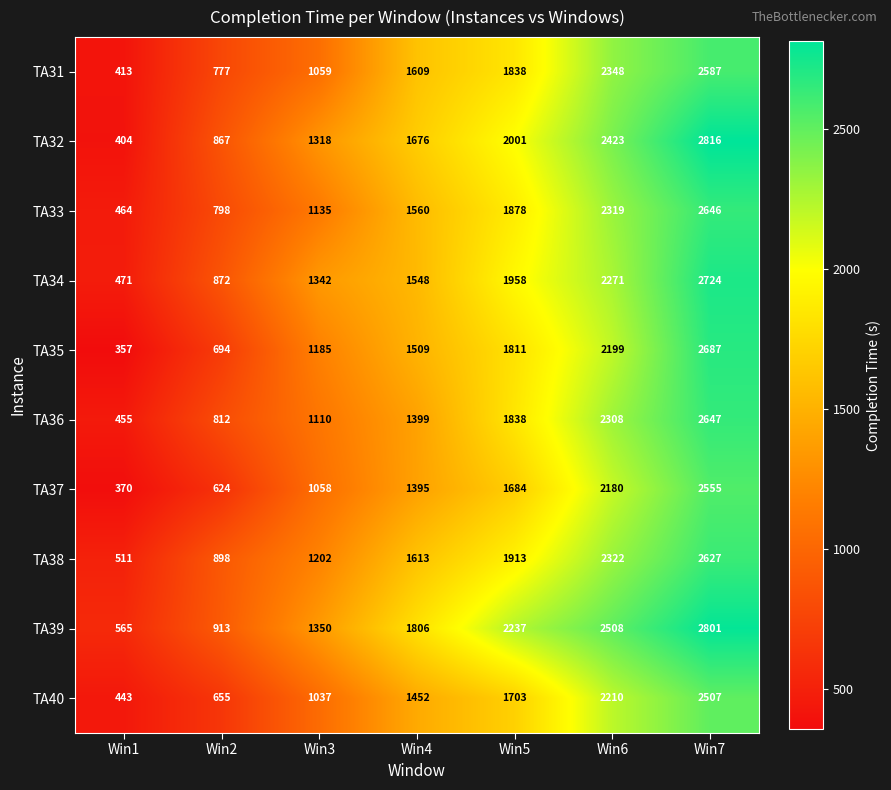

Between Win3 and Win4, which series saw the biggest shift?

TA31